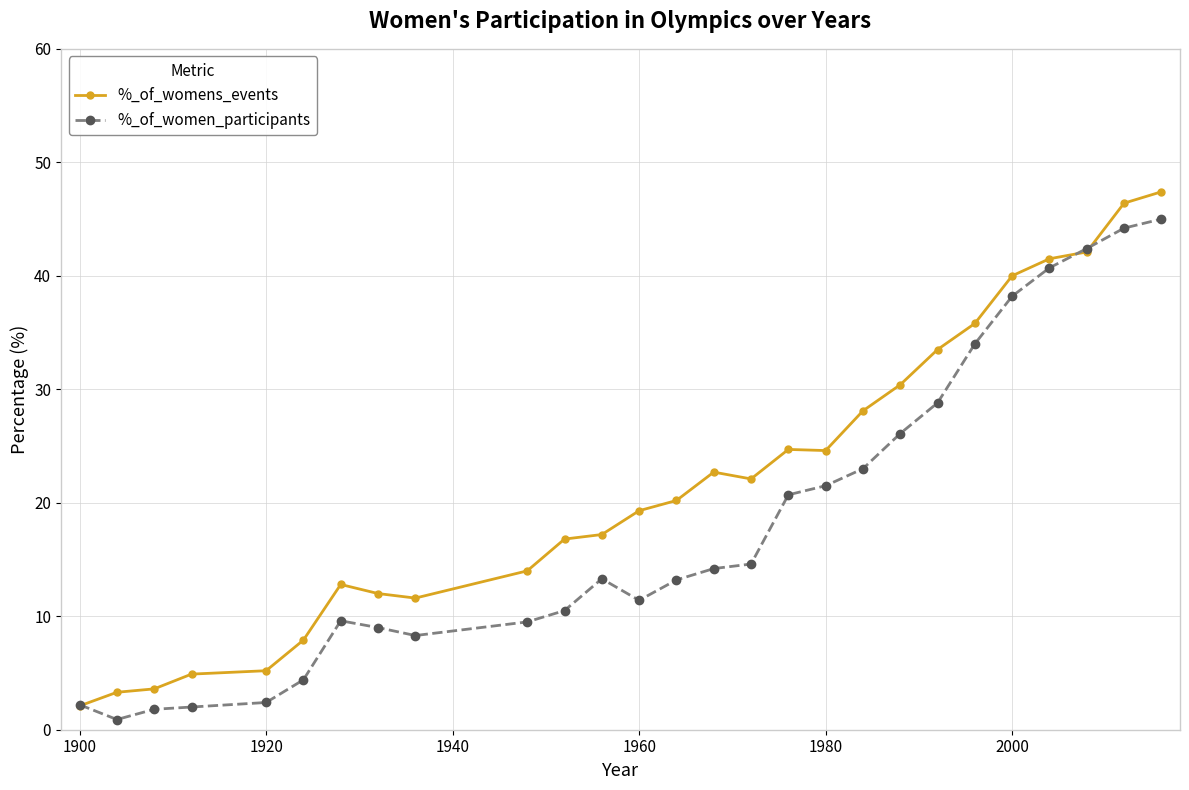

Does the chart display data point markers on the line(s)?

Yes